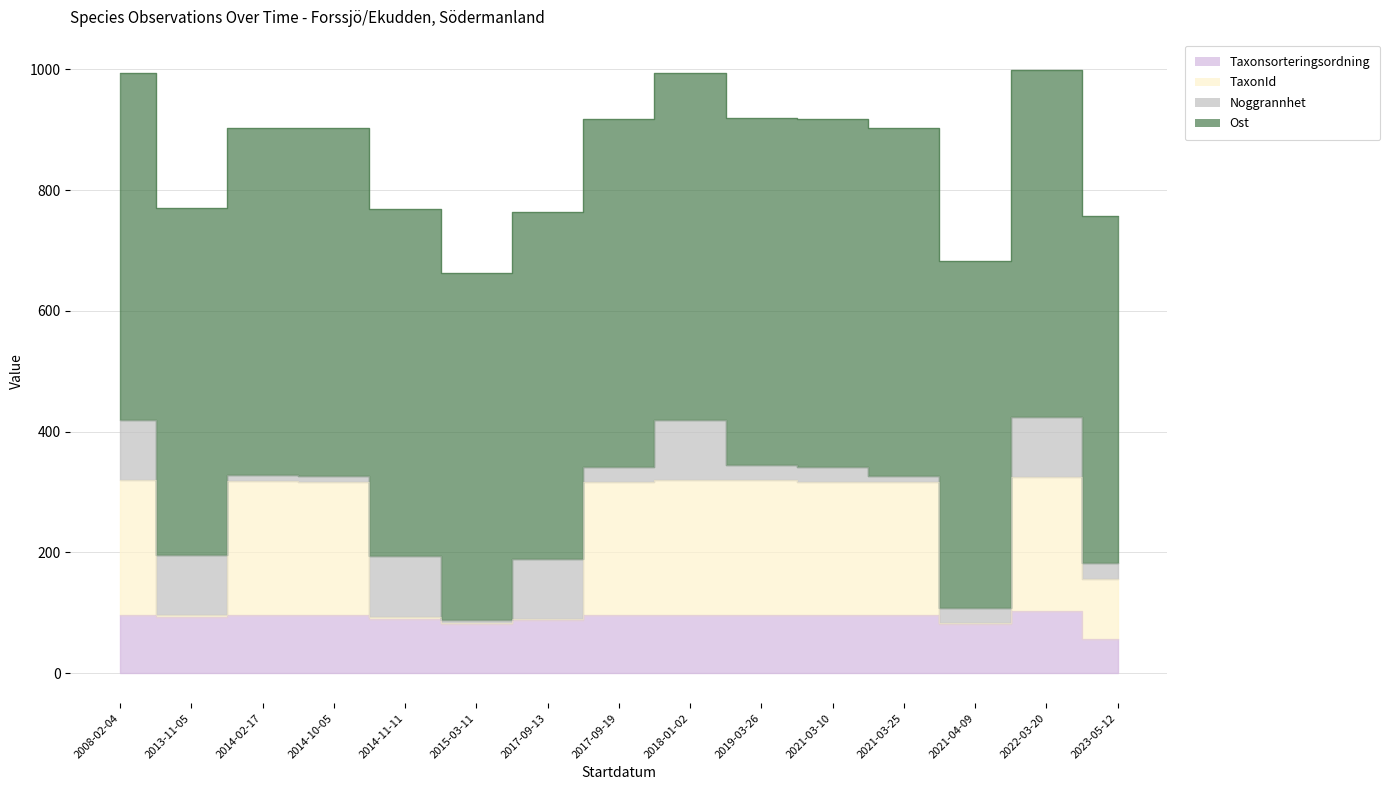

Which label corresponds to the largest value in the chart?

2022-03-20